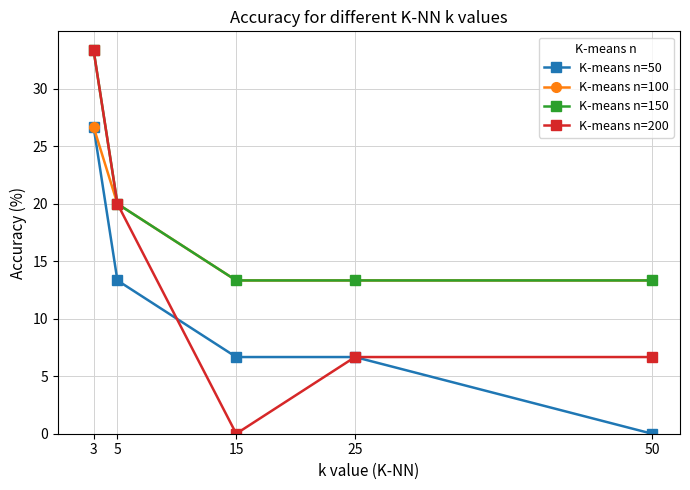

The K-means n=50 series shows 3.3 at 25. True or false?

False